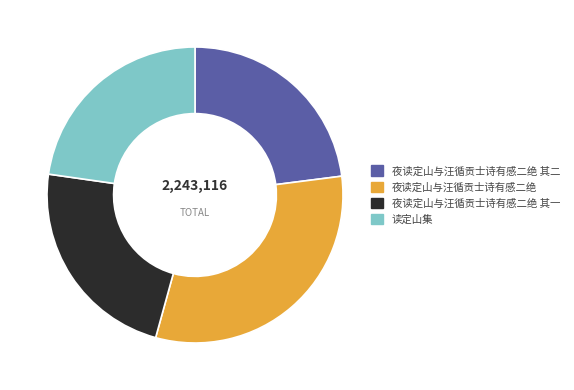

Approximately how many times larger is the value at 读定山集 compared to 夜读定山与汪循贡士诗有感二绝 其二?

1.0